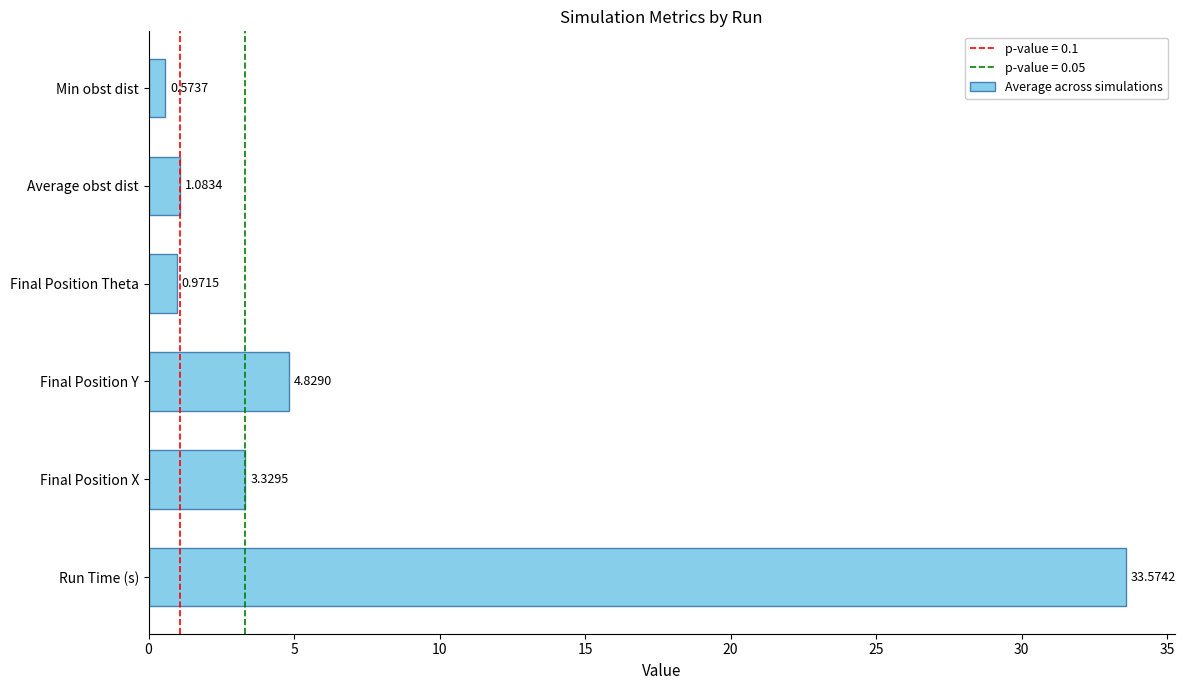

What is the change in value from Run Time (s) to Final Position Y?

-28.7